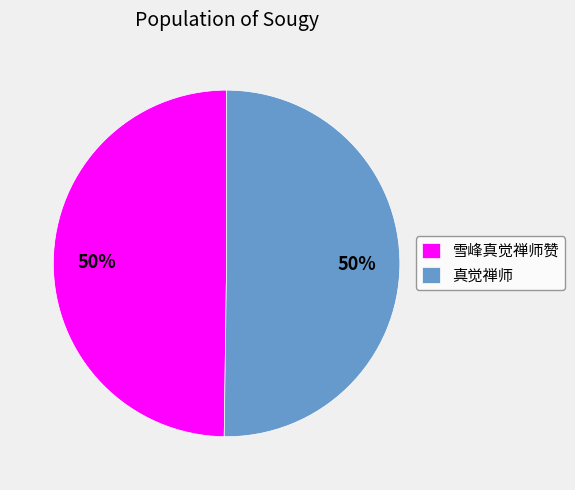

What percentage is the 雪峰真觉禅师赞 slice, to the nearest percent?

50%